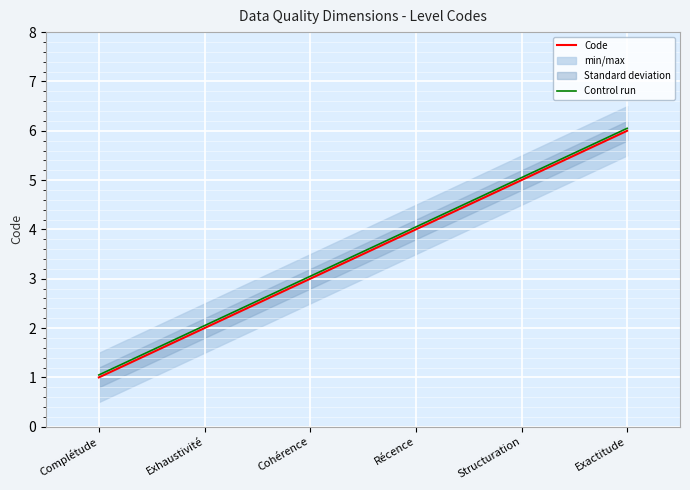

Reading left to right, transcribe all the data shown in this chart.

Code: 1.0	2.0	3.0	4.0	5.0	6.0
Control run: 1.1	2.0	3.0	4.0	5.0	6.0